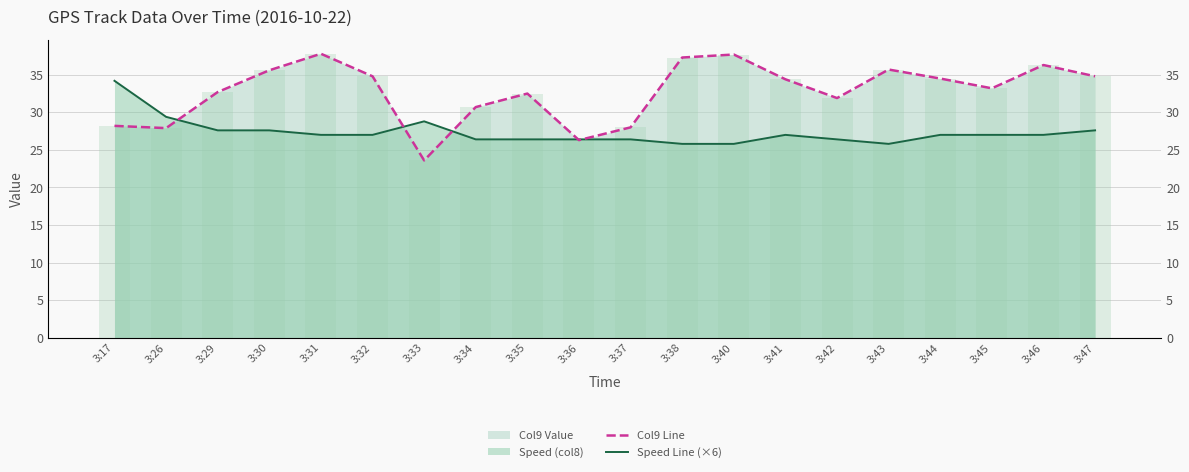

What is the sum of all Speed Line (×6) values?

546.6